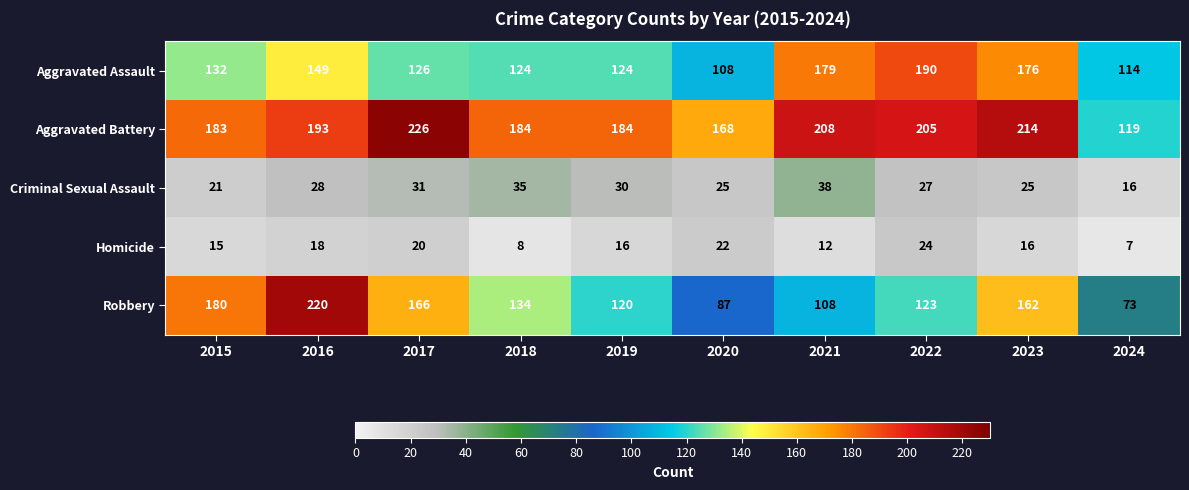

What is the total value across all series at 2022?

569